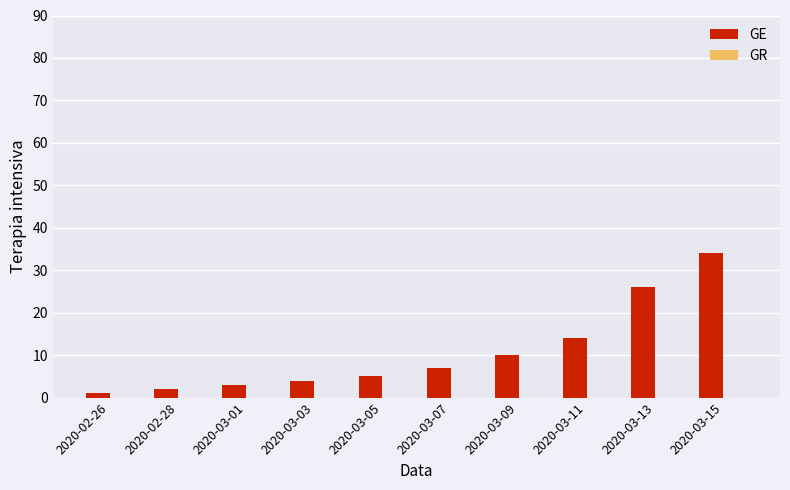

Approximately how many times larger is the value at 2020-03-15 compared to 2020-03-09?

3.4